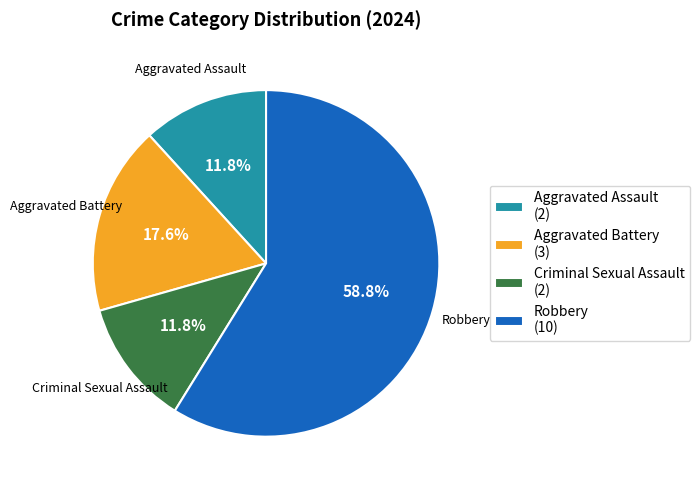

Is it true that Robbery is 59% of the pie?

True